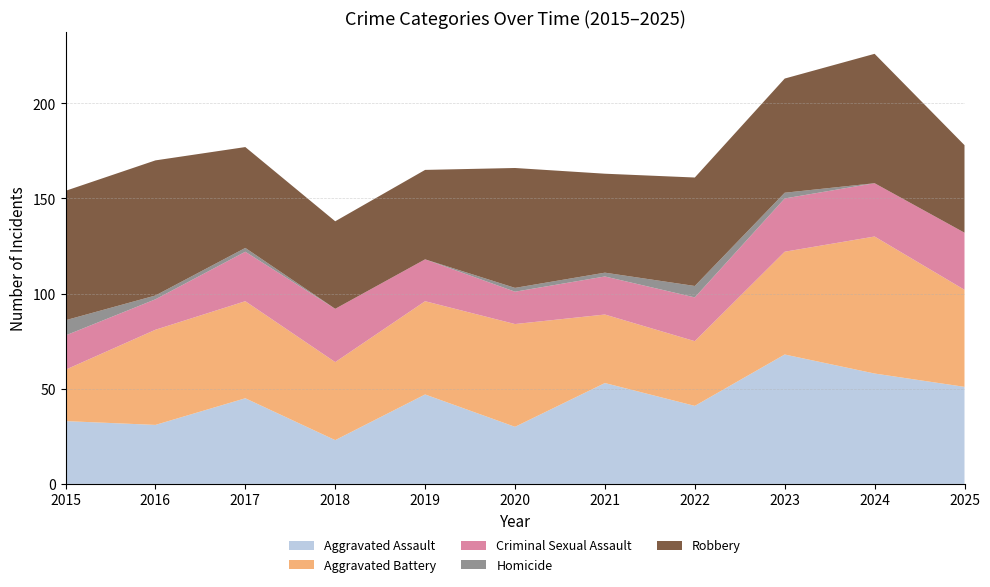

Reading right to left, list all the values displayed in this chart.

Aggravated Assault: 2025=51	2024=58	2023=68	2022=41	2021=53	2020=30	2019=47	2018=23	2017=45	2016=31	2015=33
Aggravated Battery: 2025=51	2024=72	2023=54	2022=34	2021=36	2020=54	2019=49	2018=41	2017=51	2016=50	2015=27
Criminal Sexual Assault: 2025=30	2024=28	2023=28	2022=23	2021=20	2020=17	2019=22	2018=28	2017=26	2016=16	2015=18
Homicide: 2025=0	2024=0	2023=3	2022=6	2021=2	2020=2	2019=0	2018=0	2017=2	2016=2	2015=8
Robbery: 2025=46	2024=68	2023=60	2022=57	2021=52	2020=63	2019=47	2018=46	2017=53	2016=71	2015=68